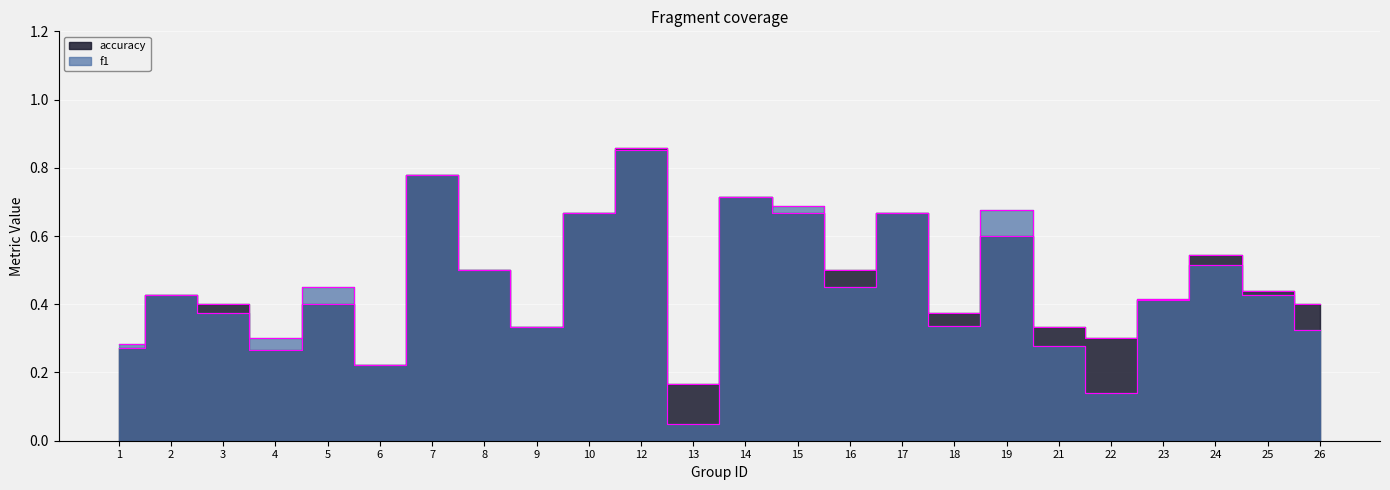

At which label is accuracy closest to 0?

13